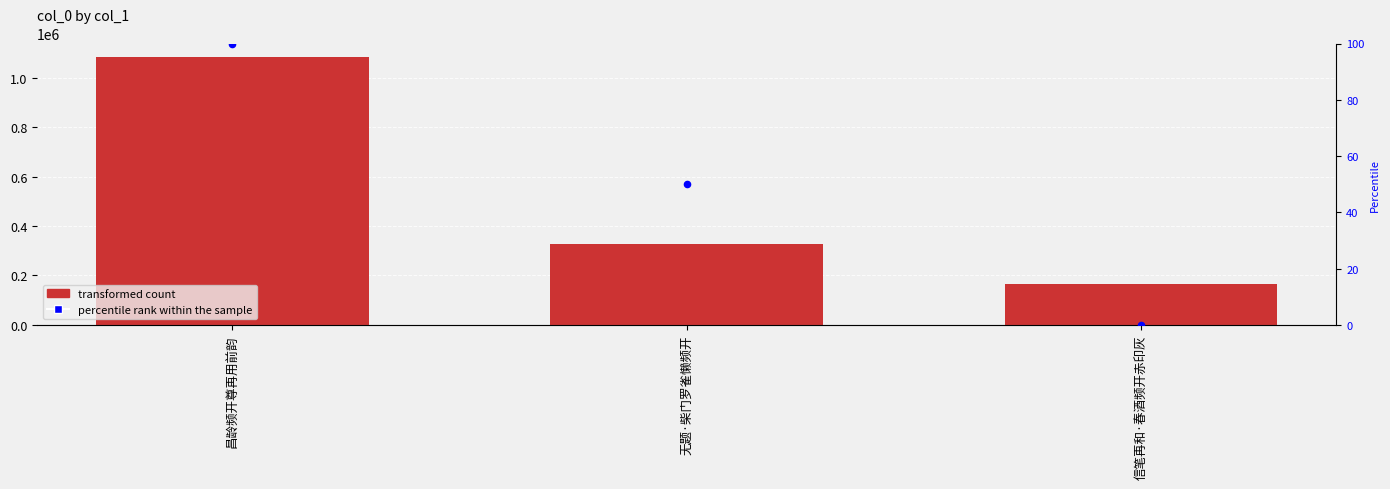

Which series has the largest total across all categories?

col_0